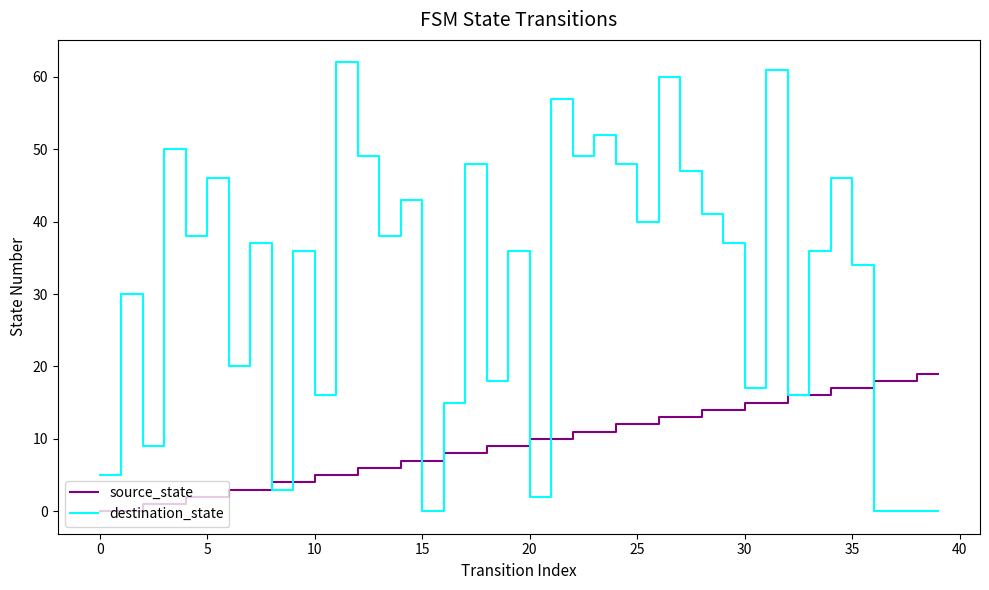

What is the average value of the source_state series?

10